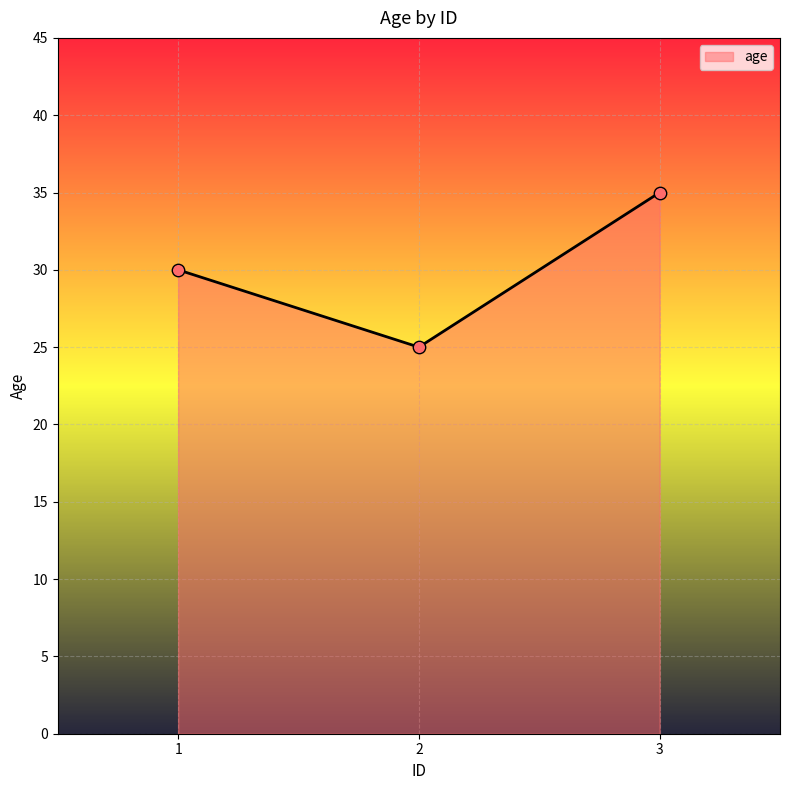

What is the ratio of the value at 3 to the value at 1?

1.2